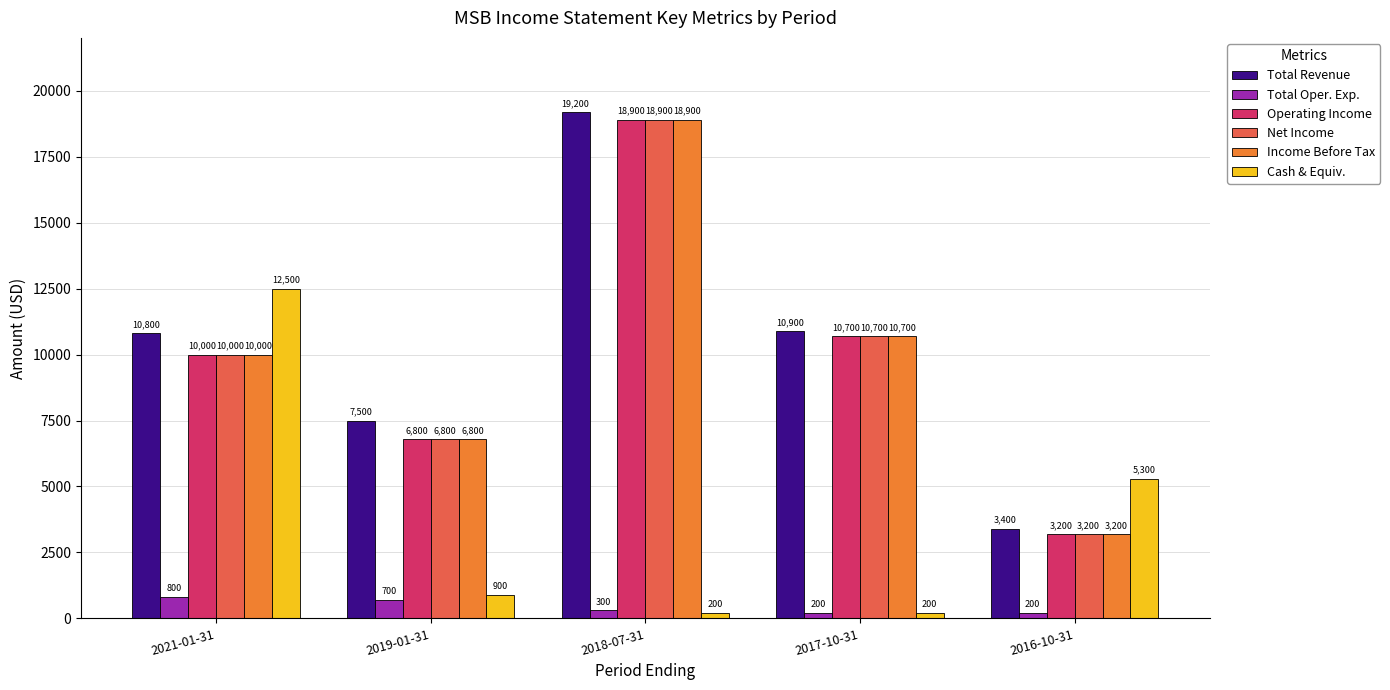

Rank the categories by Income Before Tax value from lowest to highest.

2016-10-31, 2019-01-31, 2021-01-31, 2017-10-31, 2018-07-31